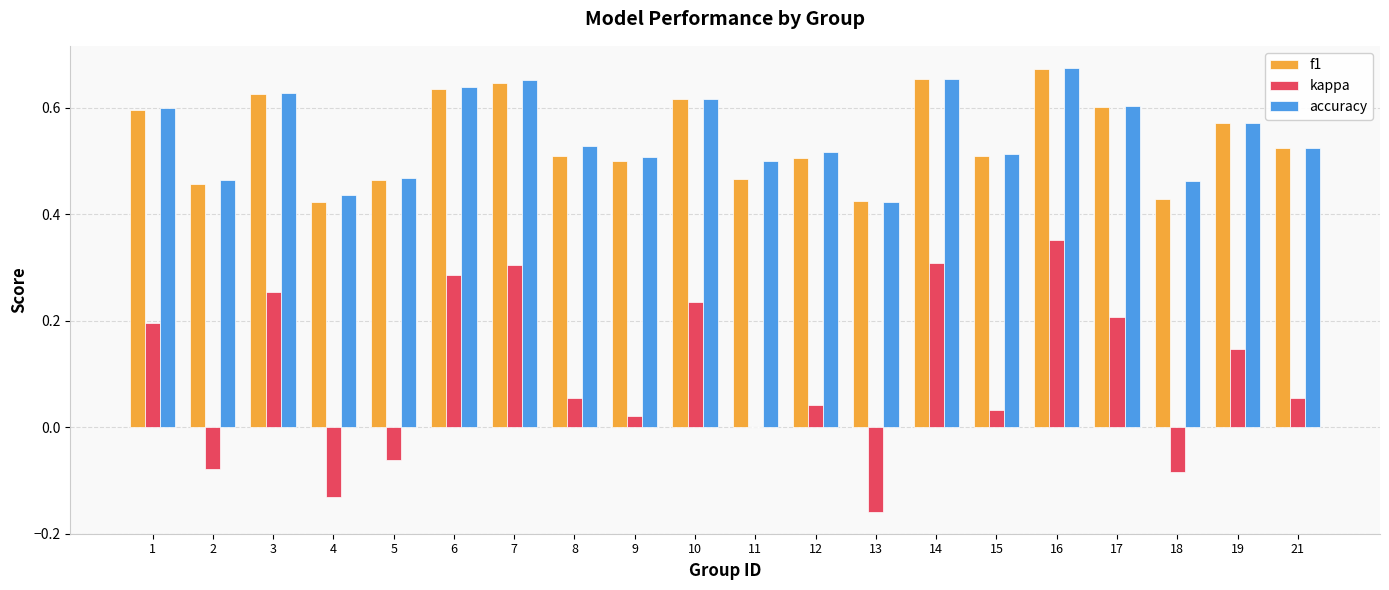

Which series has the largest total across all categories?

accuracy